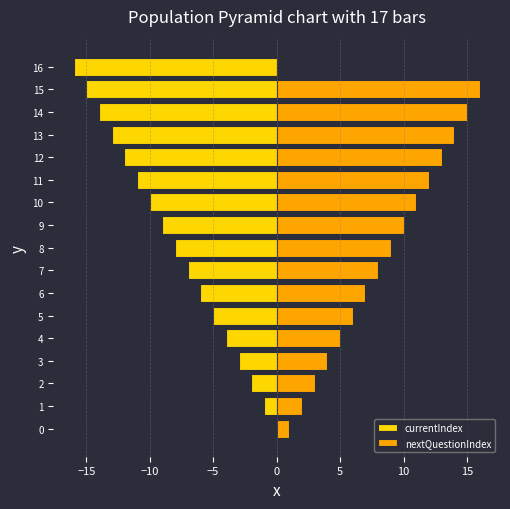

Are the bars horizontal?

Yes